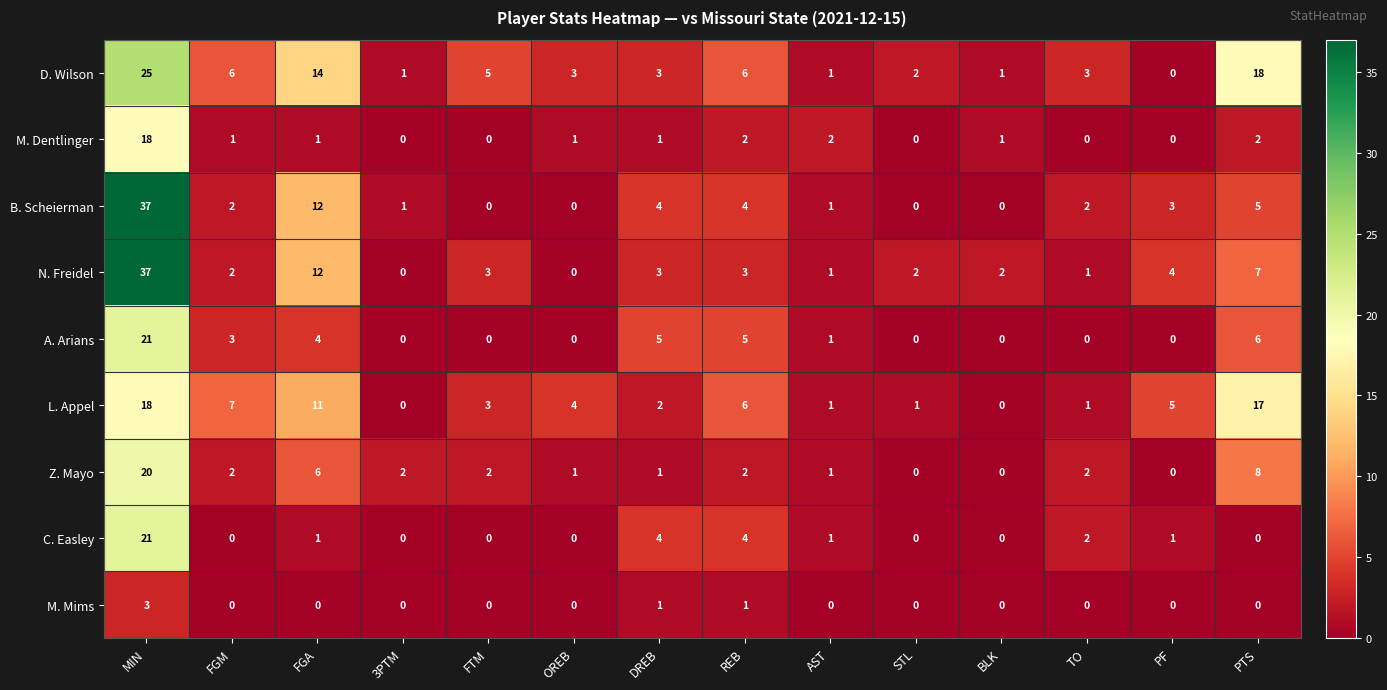

Where does the L. Appel series first go above 4?

MIN